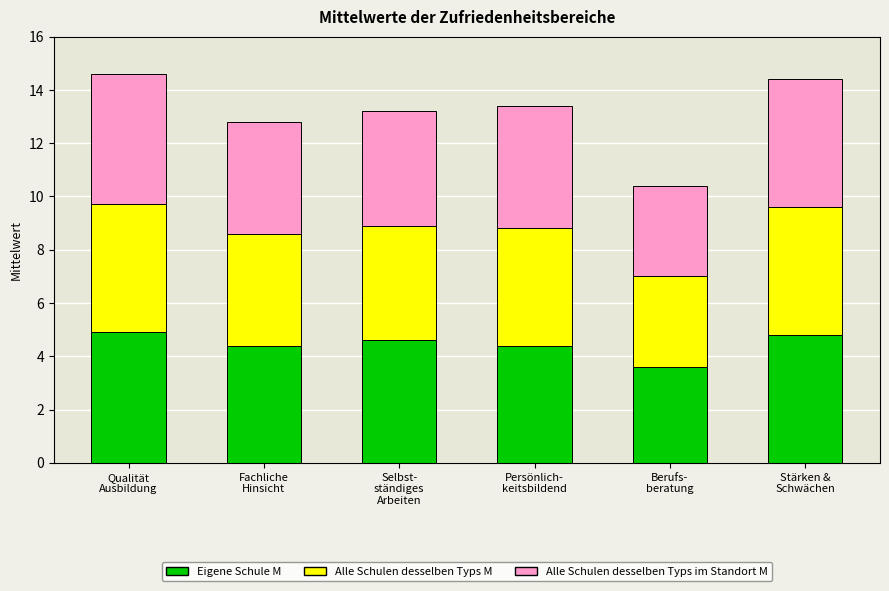

What is the difference between the Eigene Schule M values at Fachliche
Hinsicht and Stärken &
Schwächen?

0.4